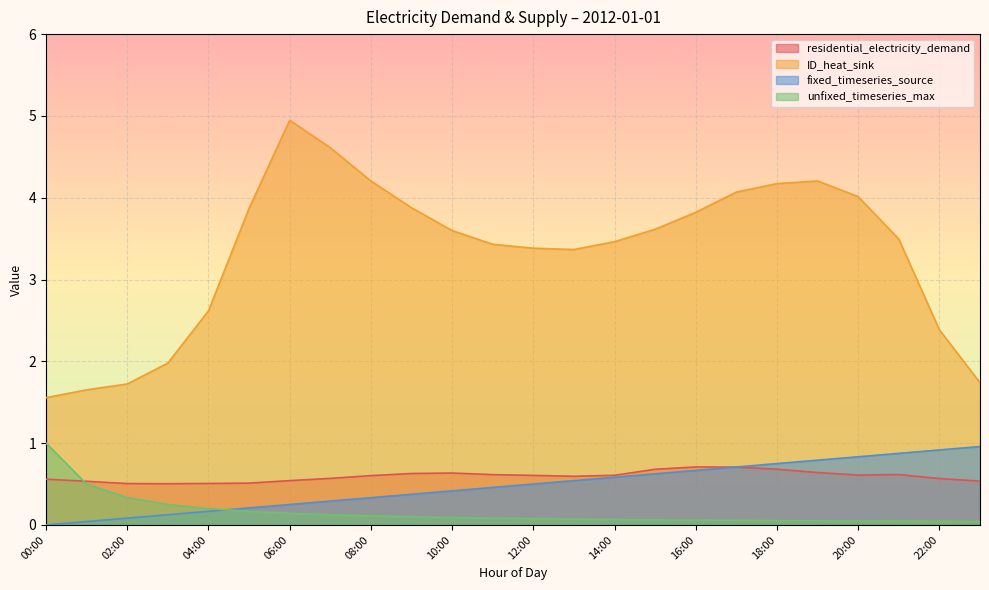

Between 19:00 and 23:00, which series saw the biggest shift?

ID_heat_sink